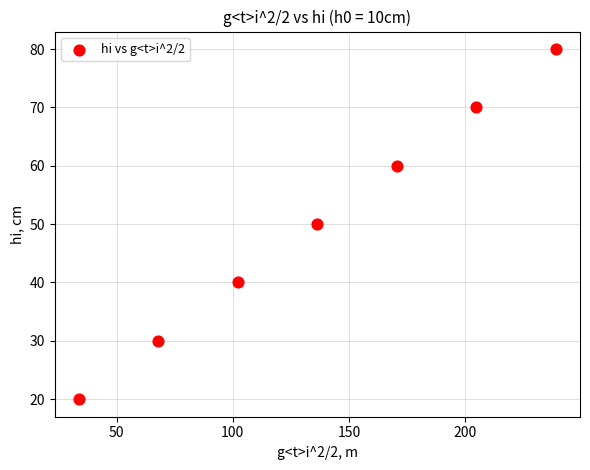

What is the range of Y values (max minus min)?

60